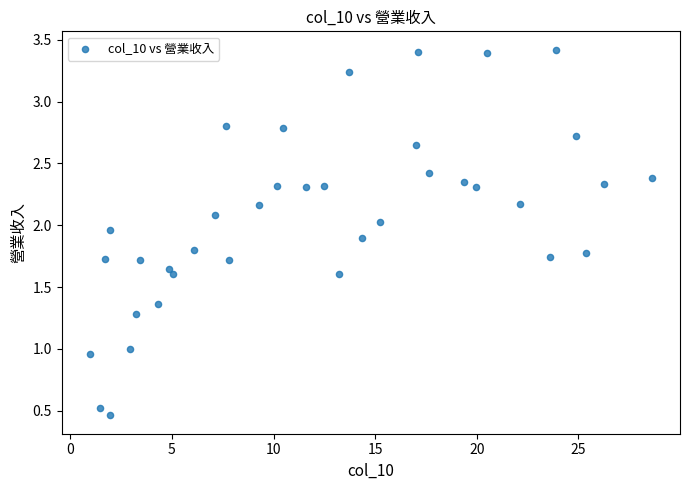

What is the range of X values (max minus min)?

27.6